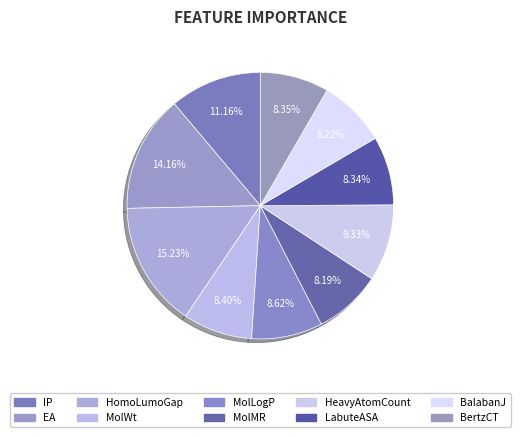

To the nearest percent, what is the difference between the EA and LabuteASA slice percentages?

6%